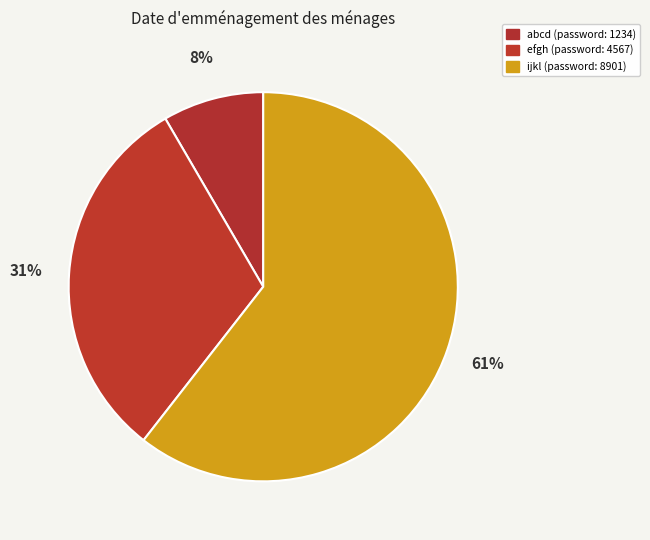

Is it true that ijkl is 75% of the pie?

False